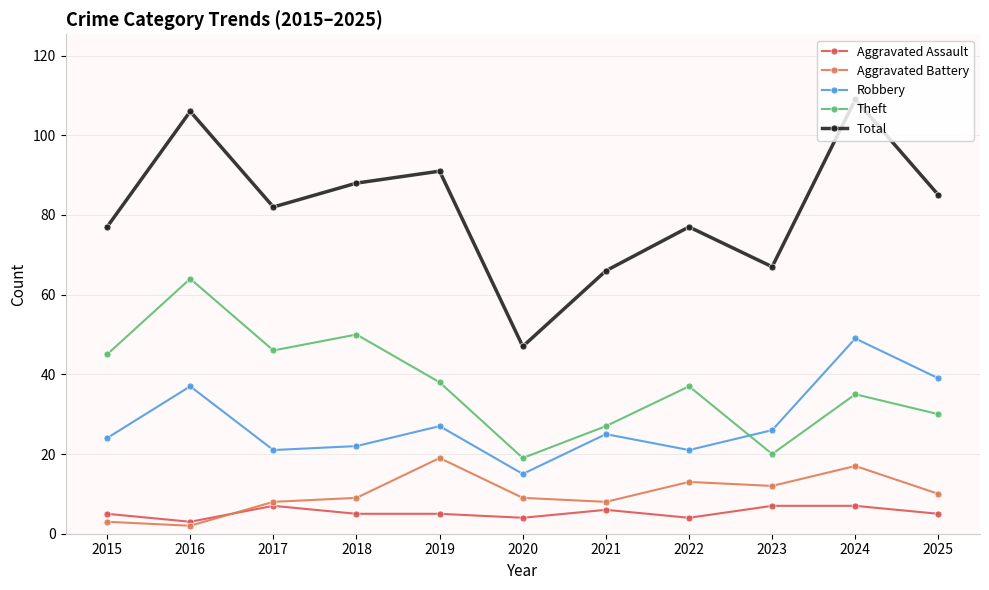

What is the value of the Aggravated Assault point at the 1st from the left?

5